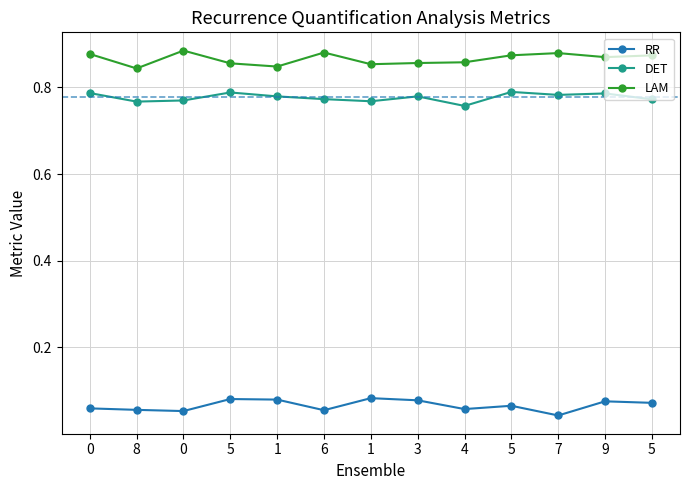

Which series has the widest spread of values?

LAM